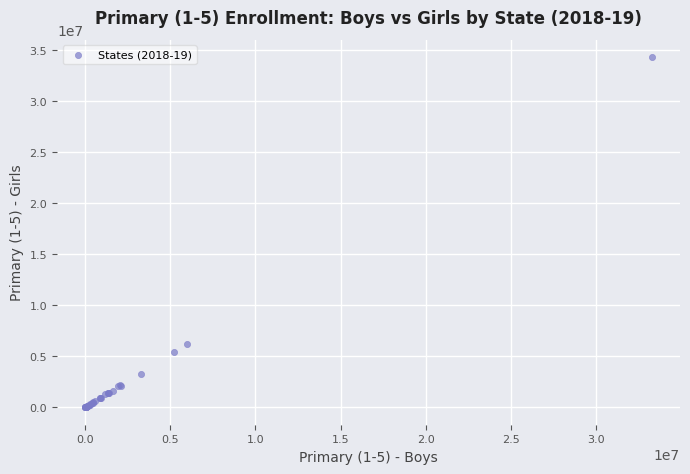

What Y value in the scatter plot is closest to 17126613?

6156878